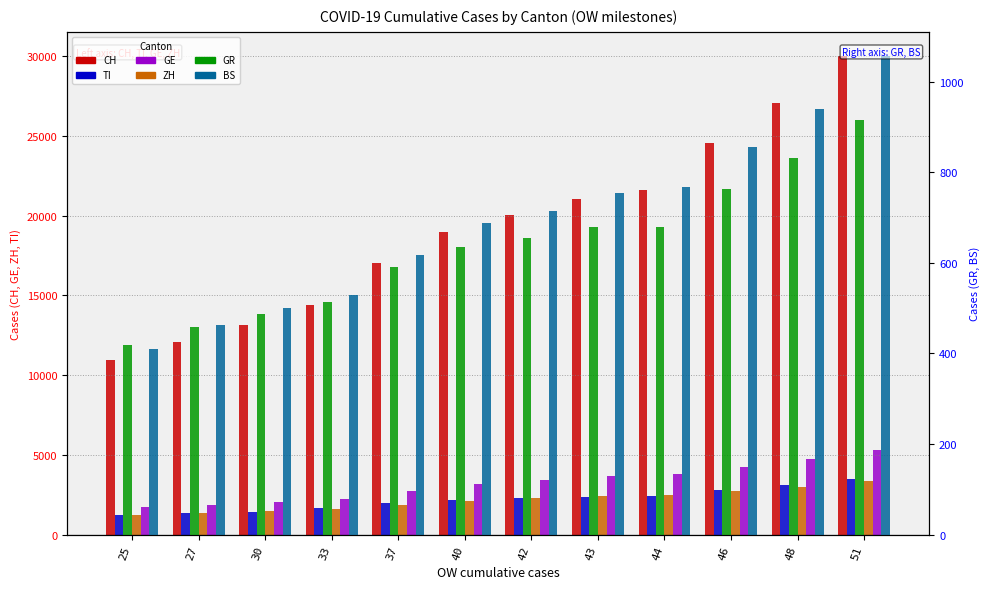

What is the value of the TI bar at the 8th from the left?

2377